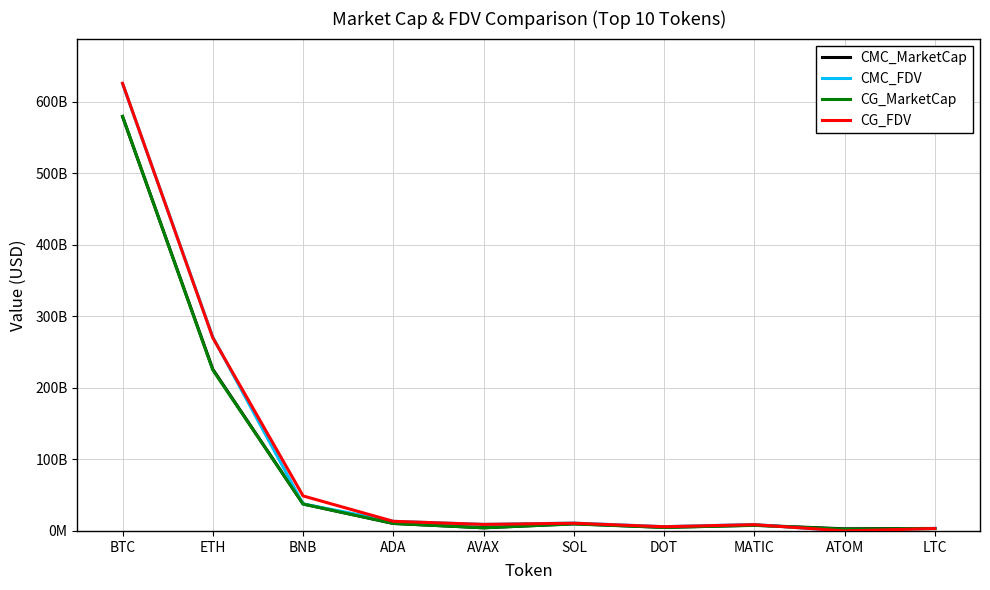

After their last crossing, which series has the higher values: CG_FDV or CMC_MarketCap?

CMC_MarketCap